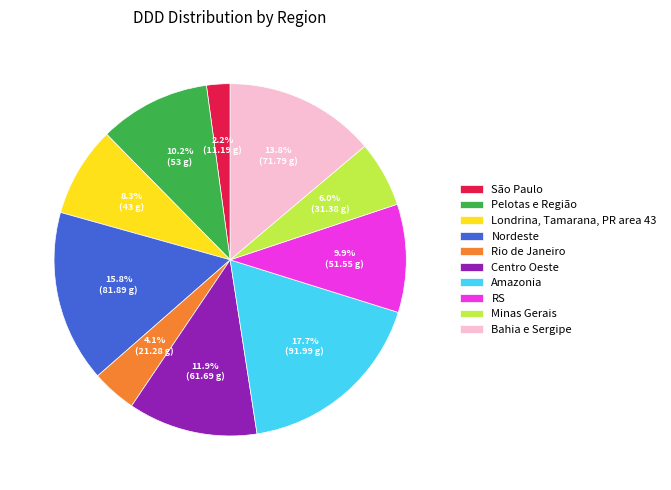

Does Londrina, Tamarana, PR area 43 account for over 50% of the chart?

No